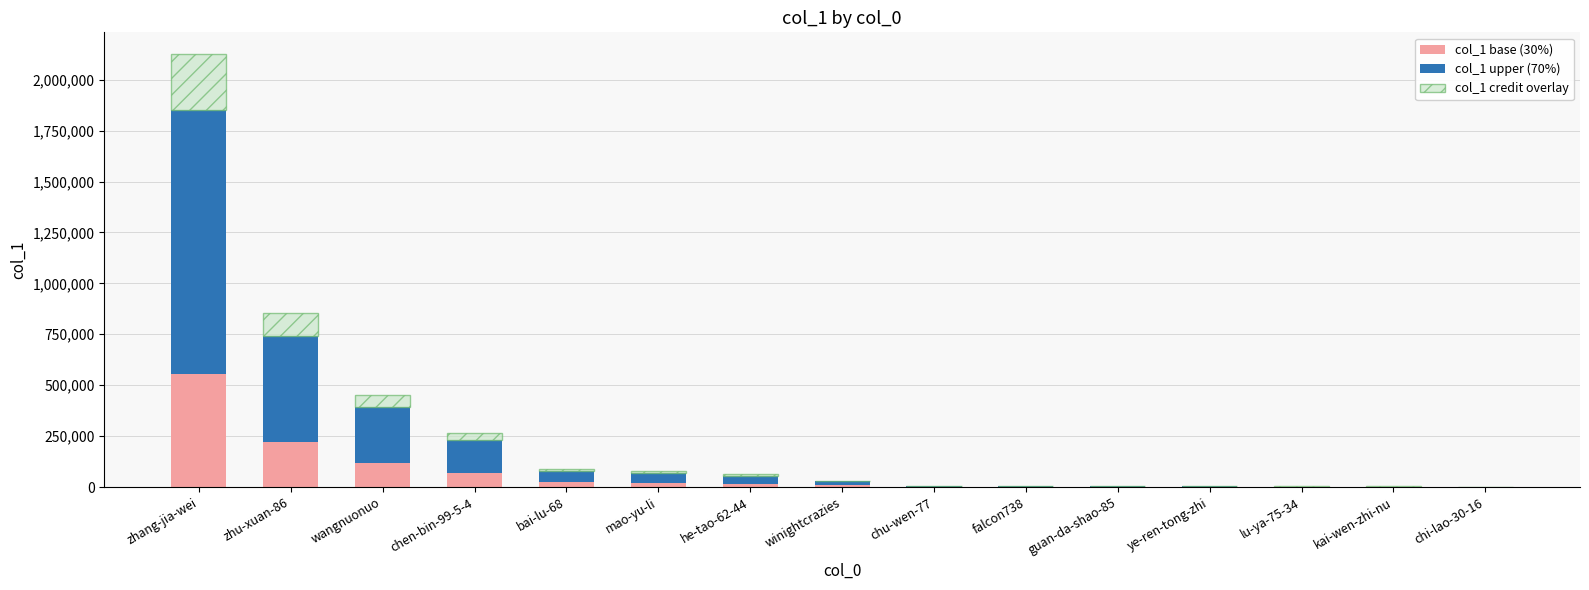

Which category has the highest value in the col_1 base (30%) series?

zhang-jia-wei